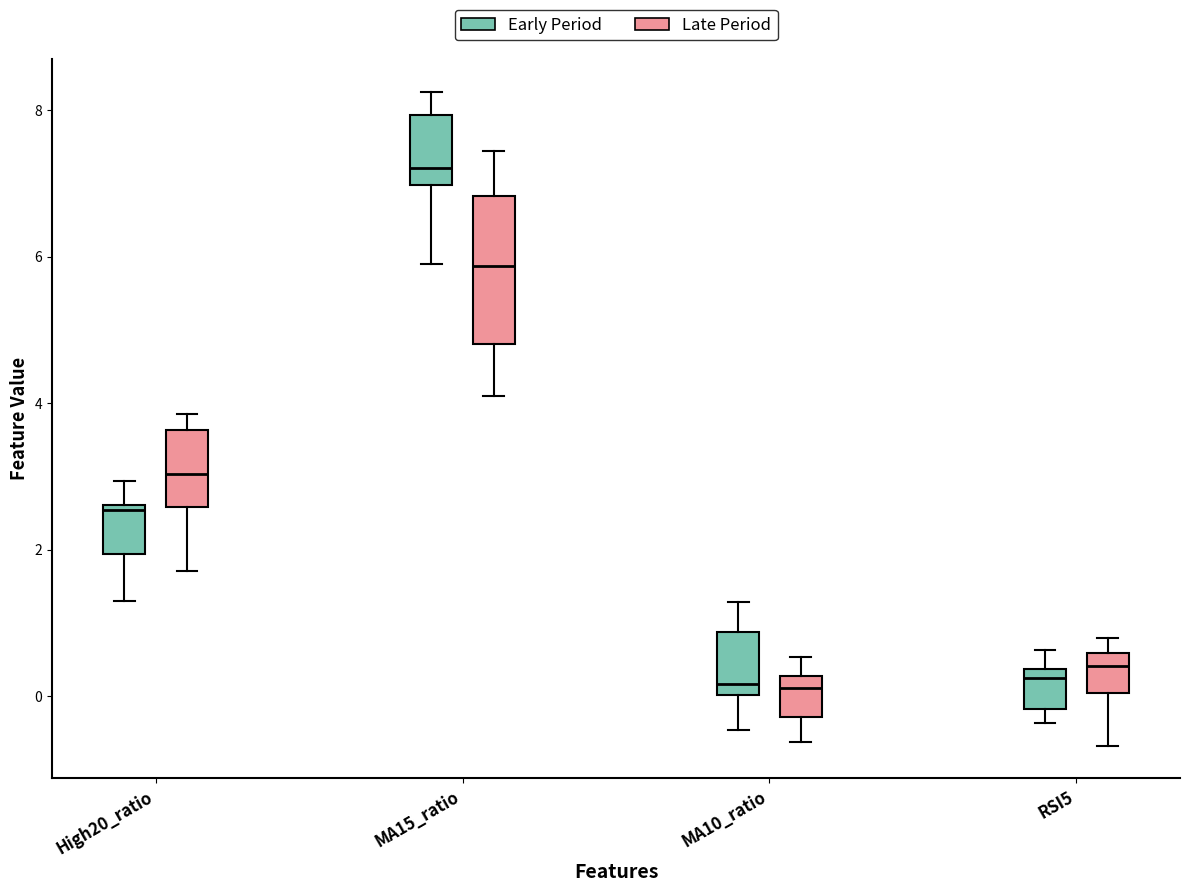

Which box's median line is the highest?

MA15_ratio (Early Period)